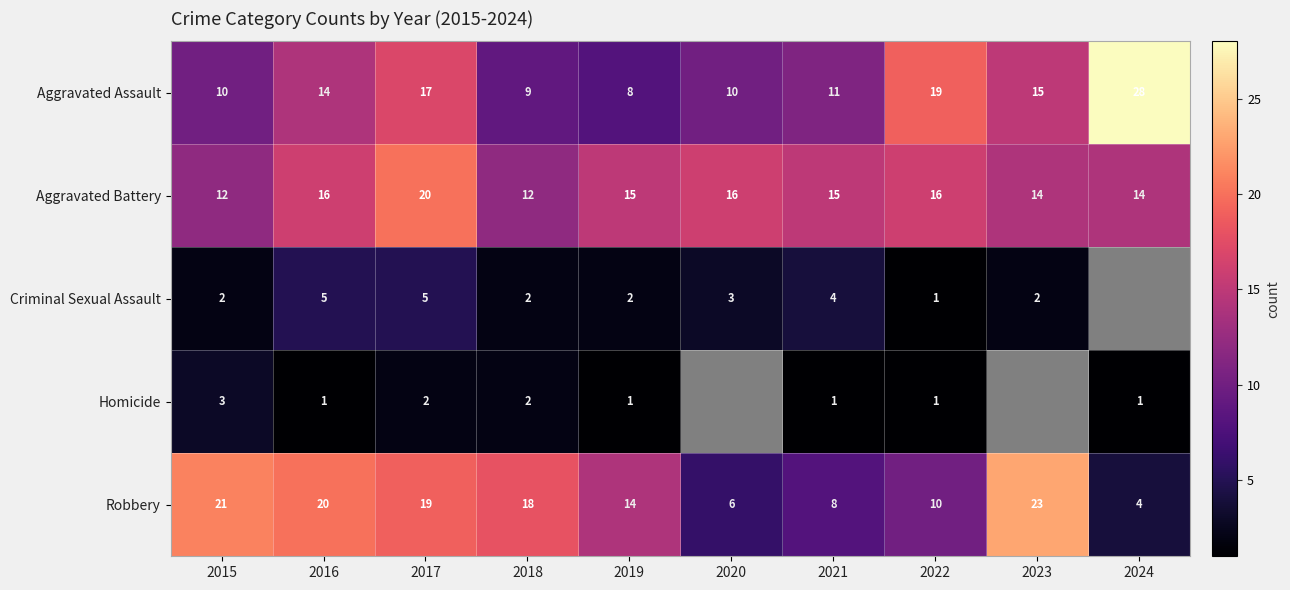

True or false: Robbery has a value of 13 at 2022.

False